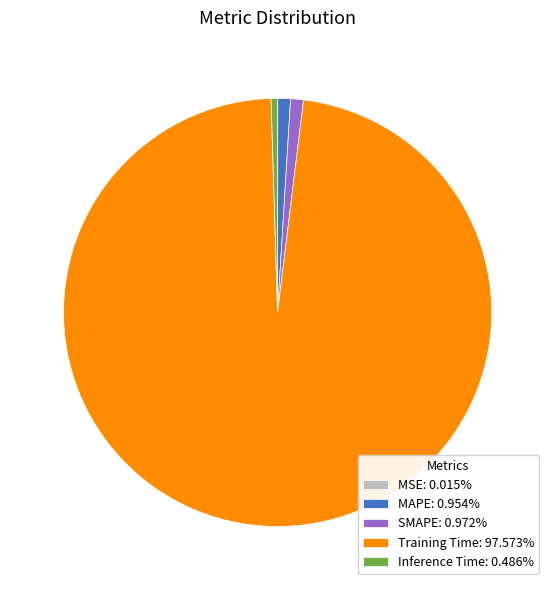

Is there any slice that represents more than half of the pie?

Yes